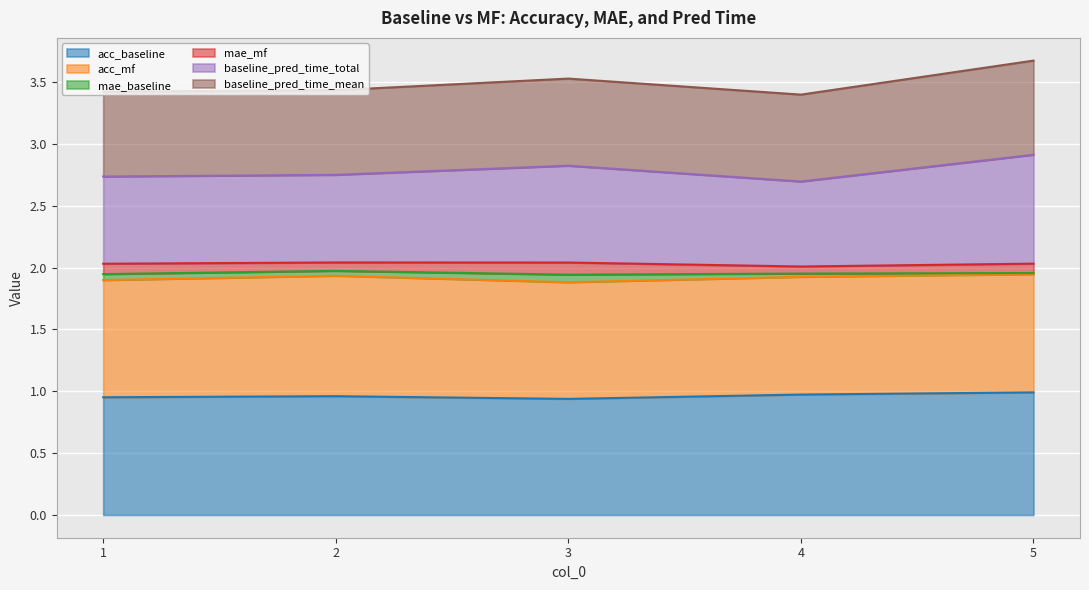

Between 2 and 3, which series saw the biggest shift?

baseline_pred_time_total